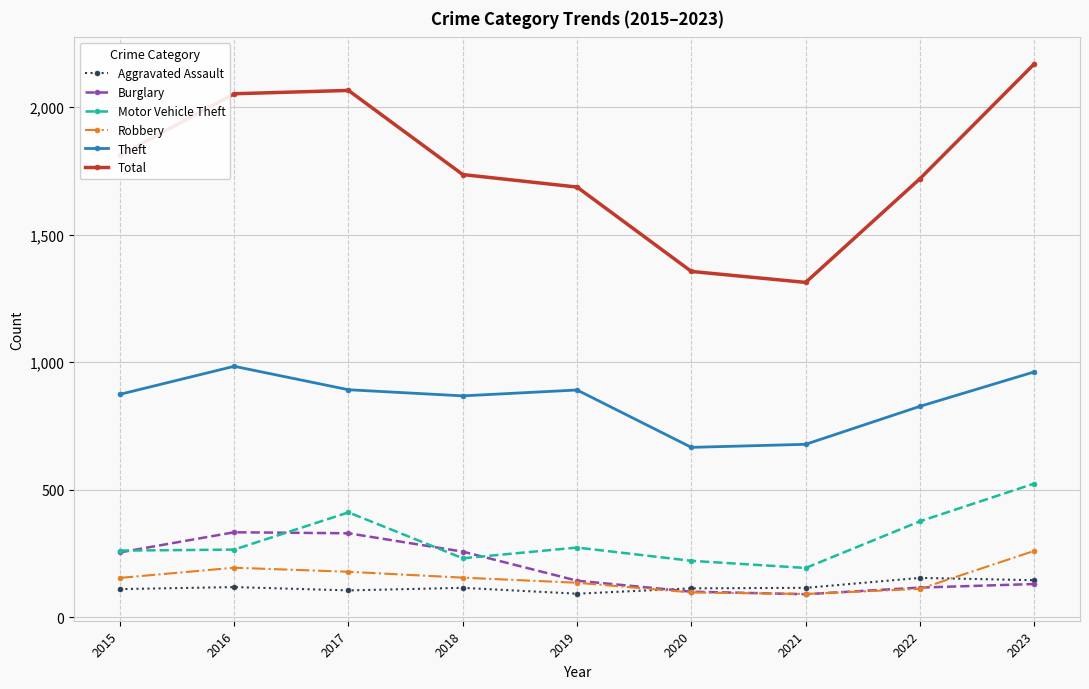

Read the Aggravated Assault value at 2017.

105